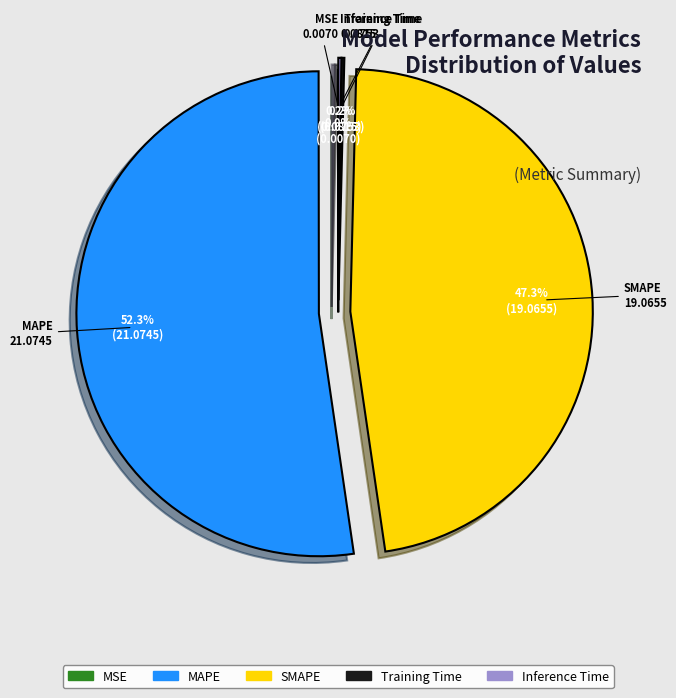

The MAPE slice represents 52% of the pie. True or false?

True